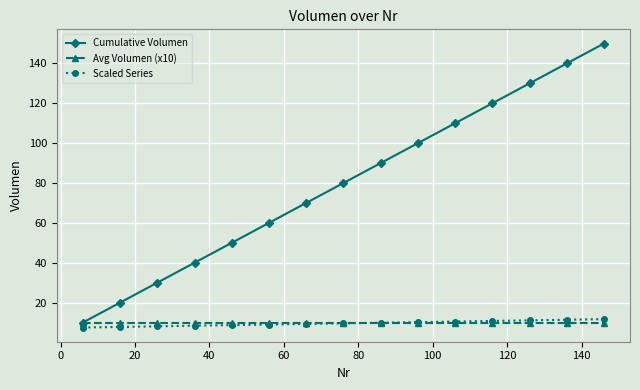

Which series has the largest total across all categories?

Cumulative Volumen